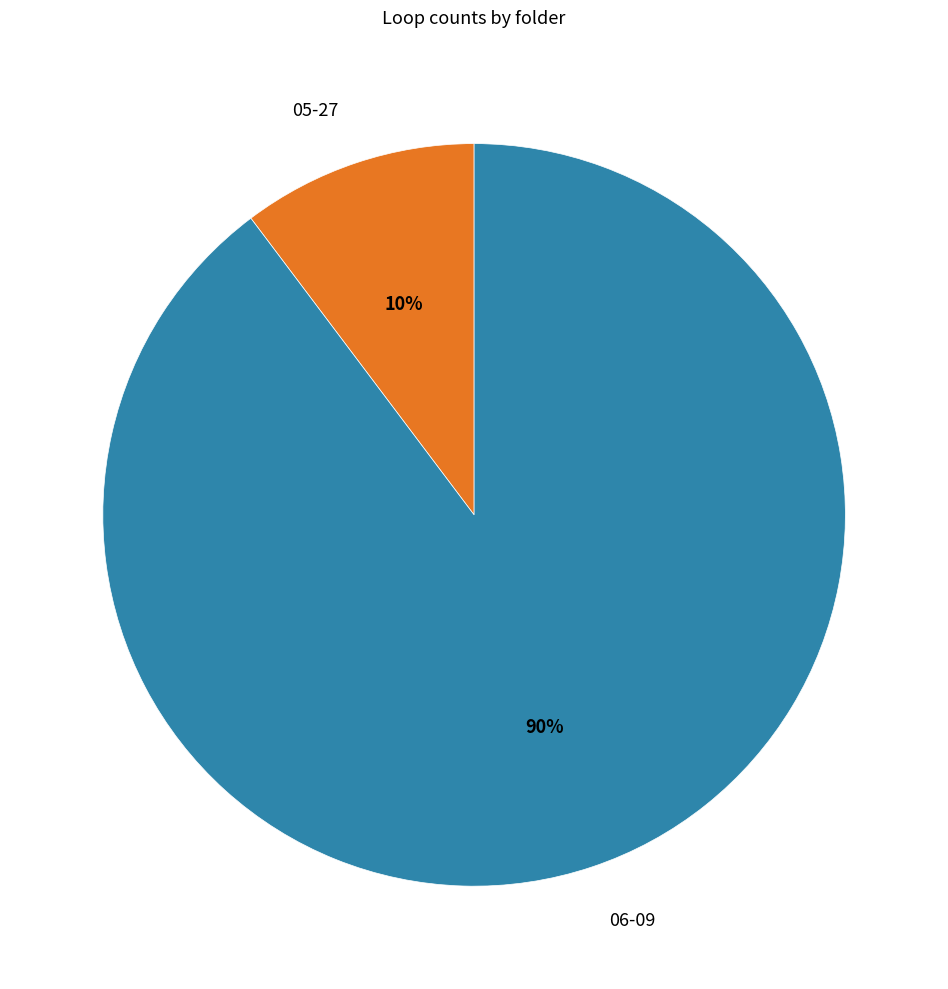

How many segments does this pie chart have?

2